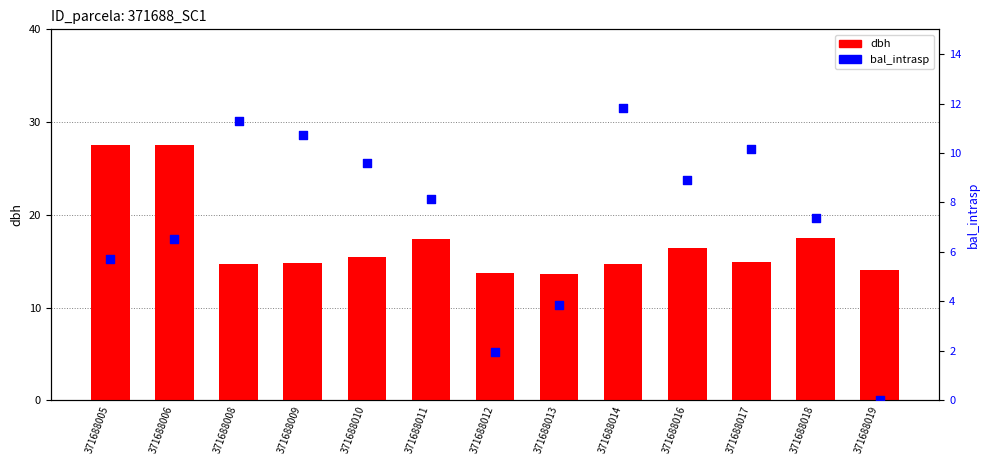

Which series has the largest total across all categories?

dbh